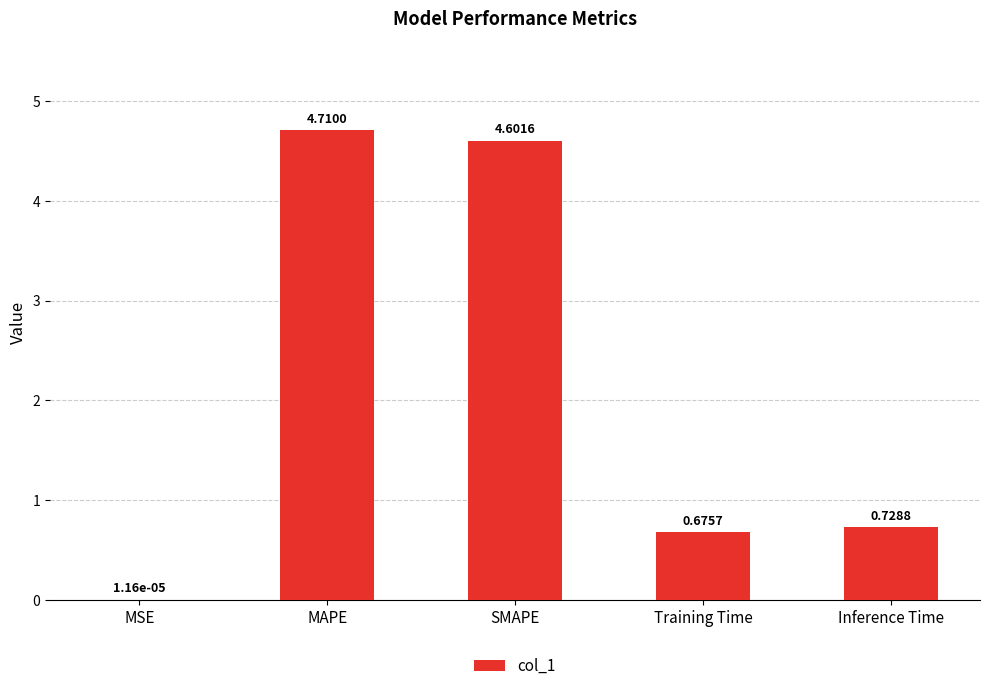

What is the change in value from MSE to Inference Time?

+0.7